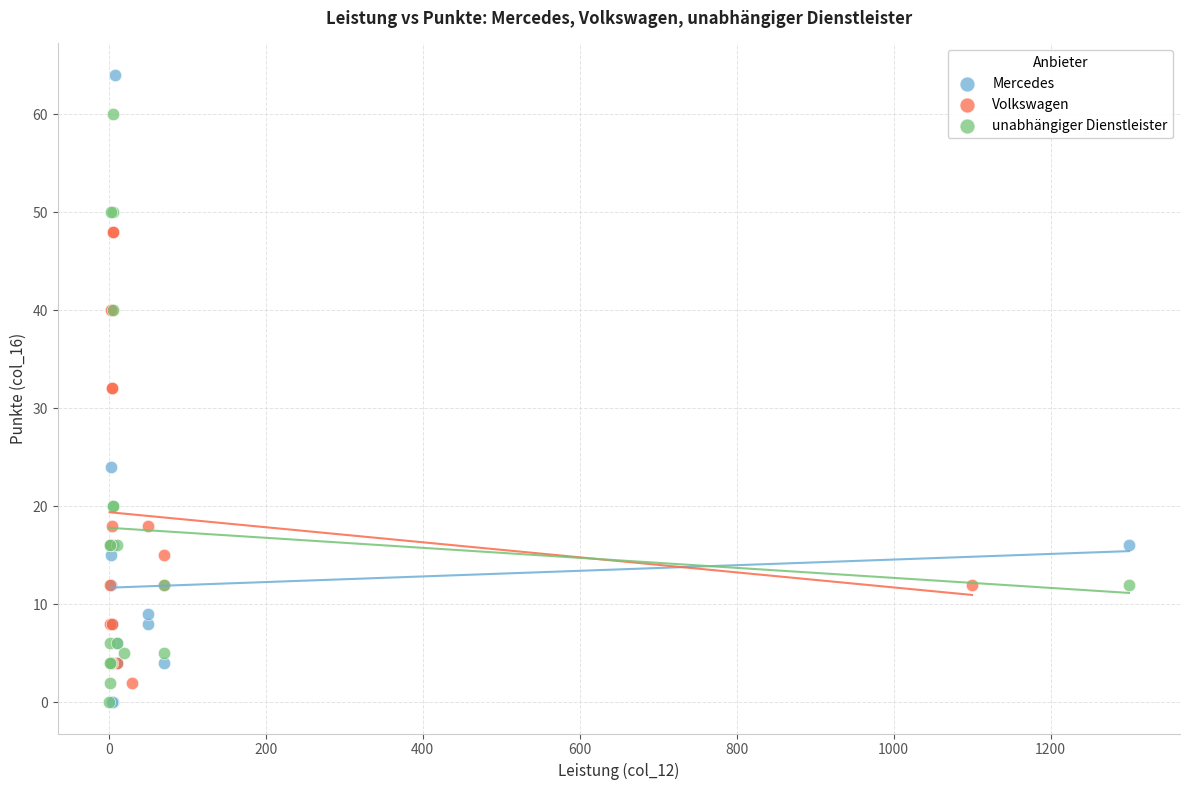

What are all the series names shown in the legend?

Mercedes, Volkswagen, unabhängiger Dienstleister